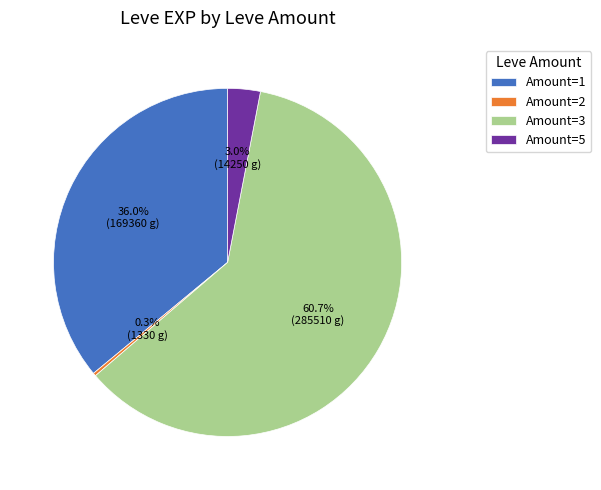

Which category has the smallest portion of the pie?

Amount=2